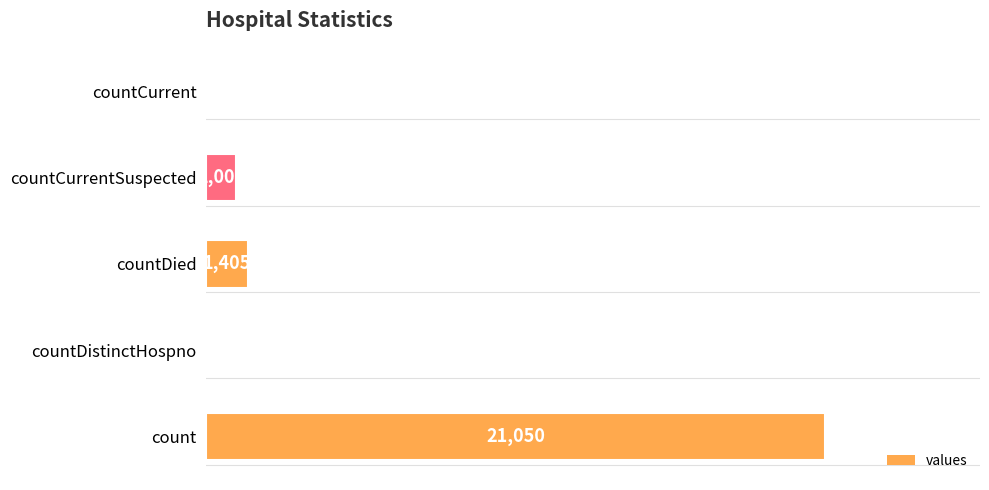

Where is the data nearest to the value 10525?

countDied